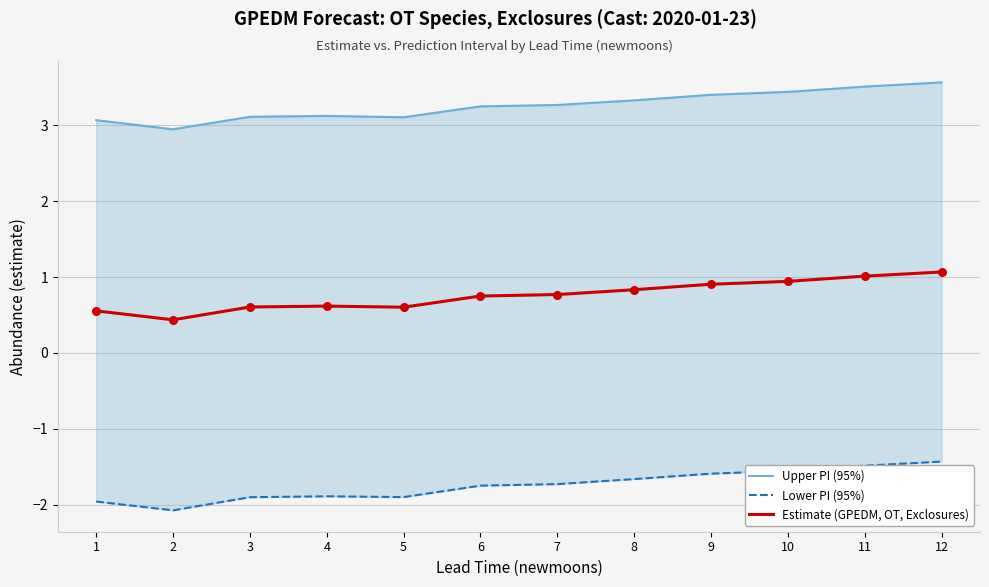

Which series contains the lowest Y value?

Lower PI (95%)